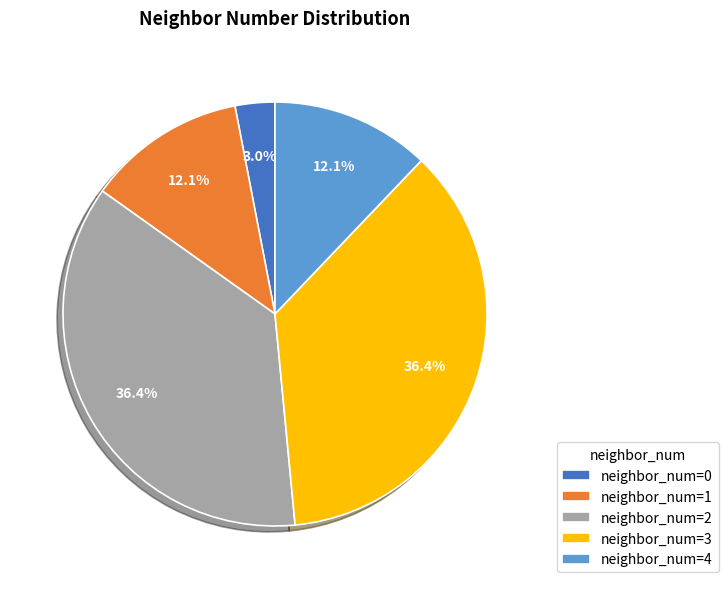

Combined, what portion of the pie is neighbor_num=0 and neighbor_num=2?

39.4%